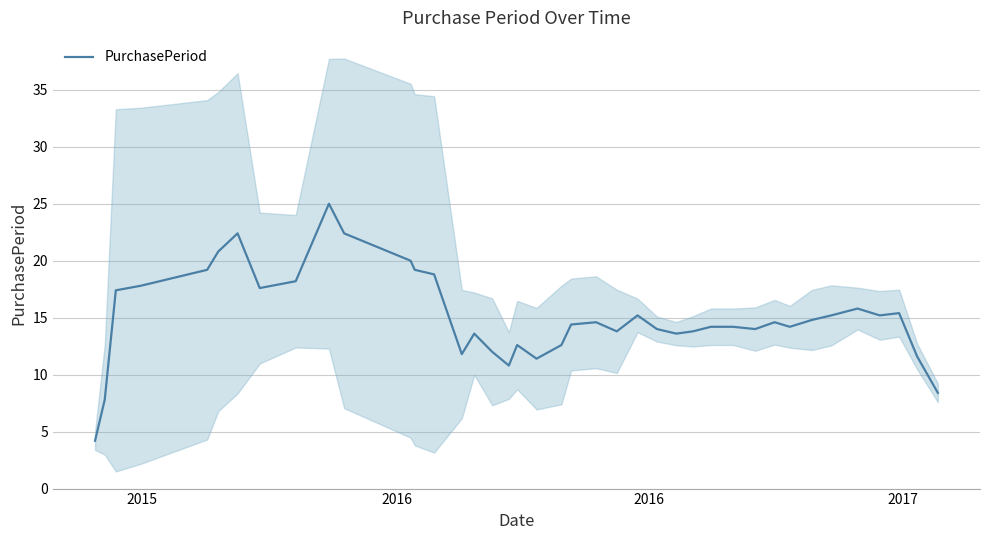

What is the highest value of the PurchasePeriod series?

25.0